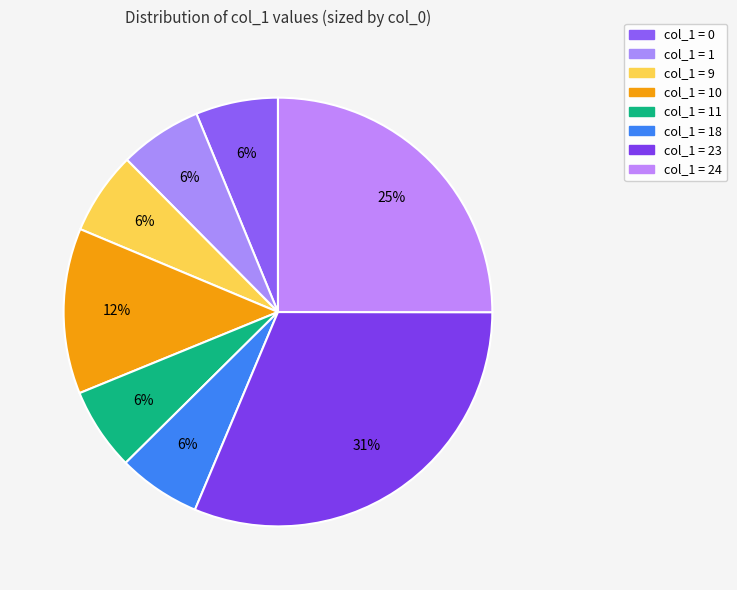

Count the number of slices in the pie.

8